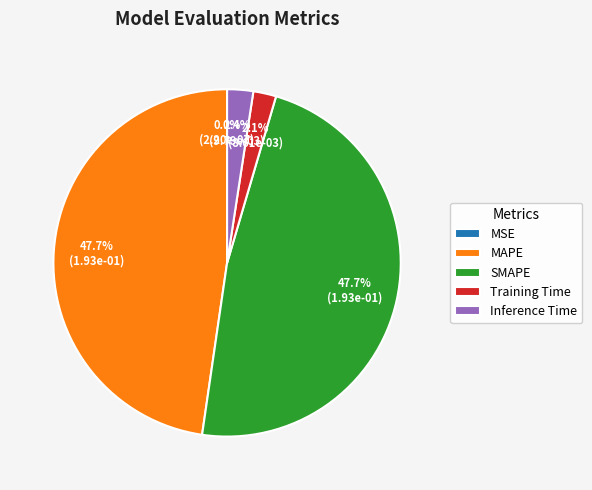

Is there any slice that represents more than half of the pie?

No